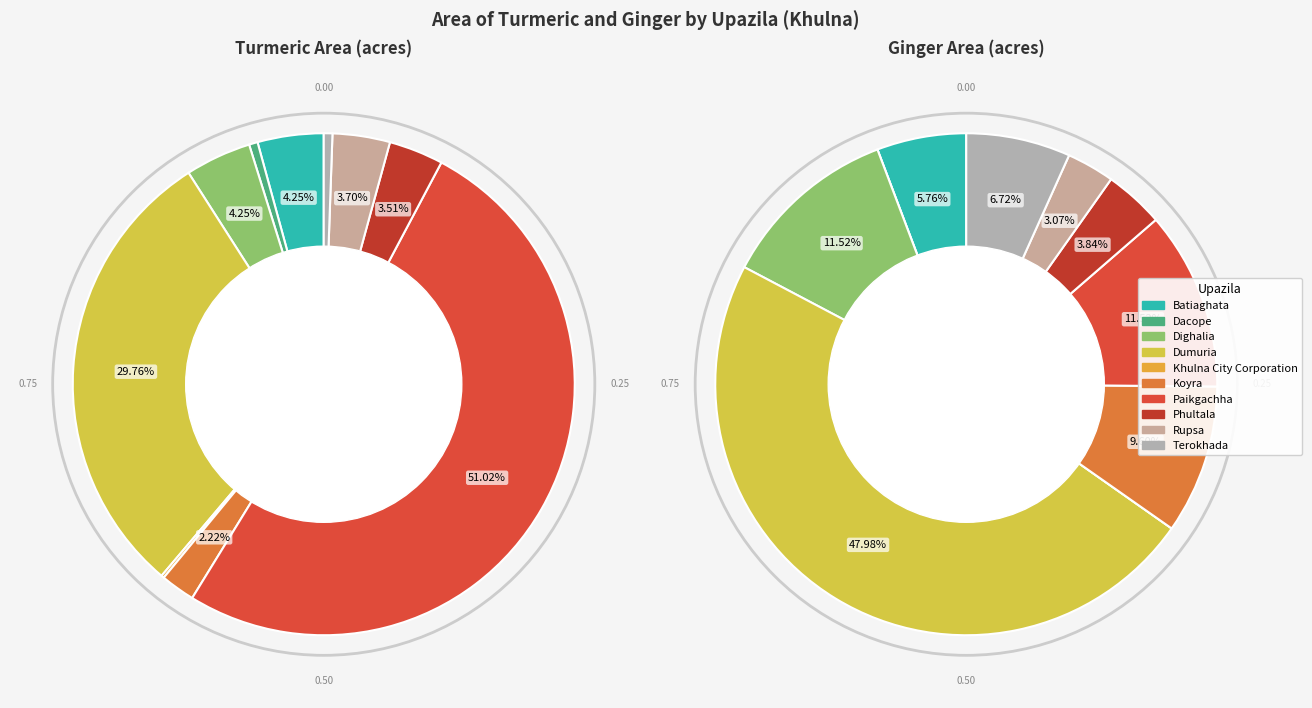

Count the number of slices in the pie.

10